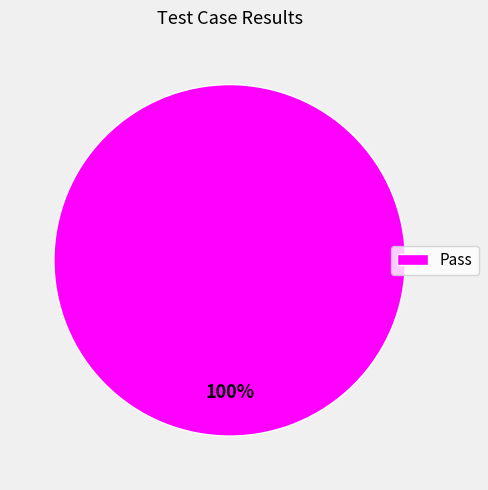

What percentage is the Pass slice, to the nearest percent?

100%